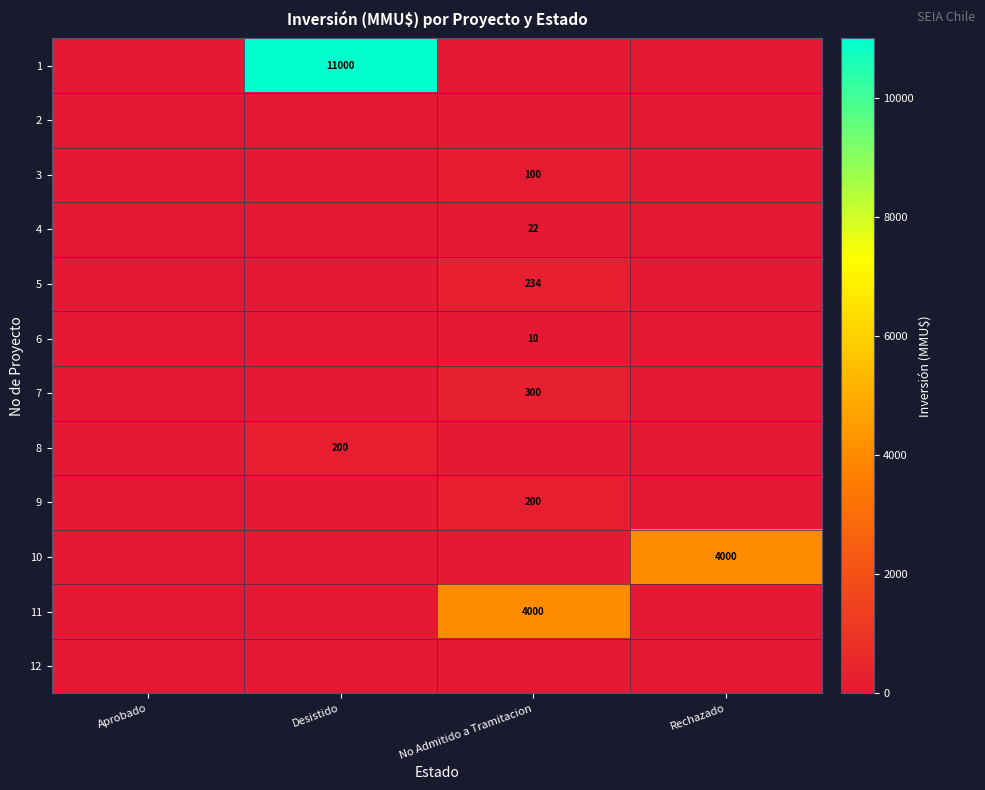

The 8 series shows 200 at Desistido. True or false?

True